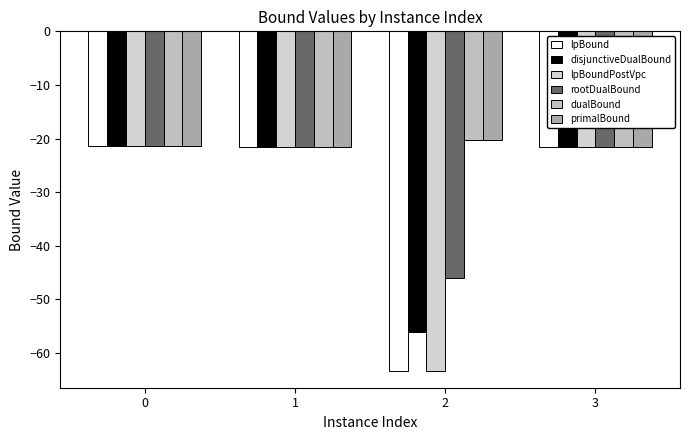

What is the difference between the maximum and minimum values in the rootDualBound series?

24.6